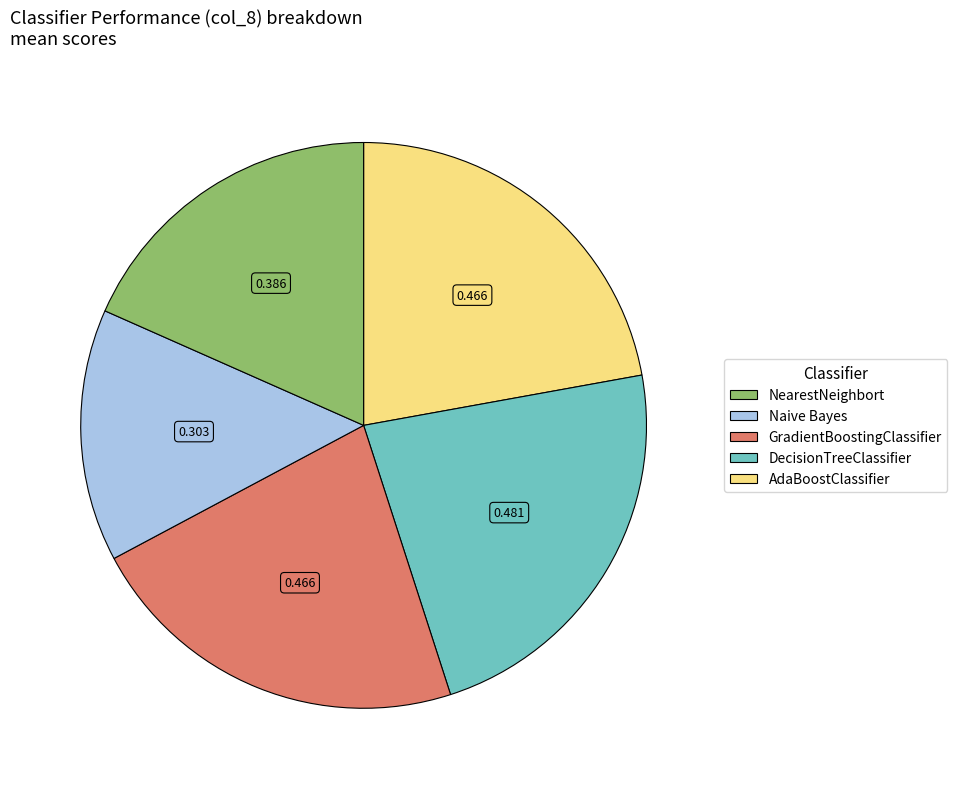

How many segments does this pie chart have?

5